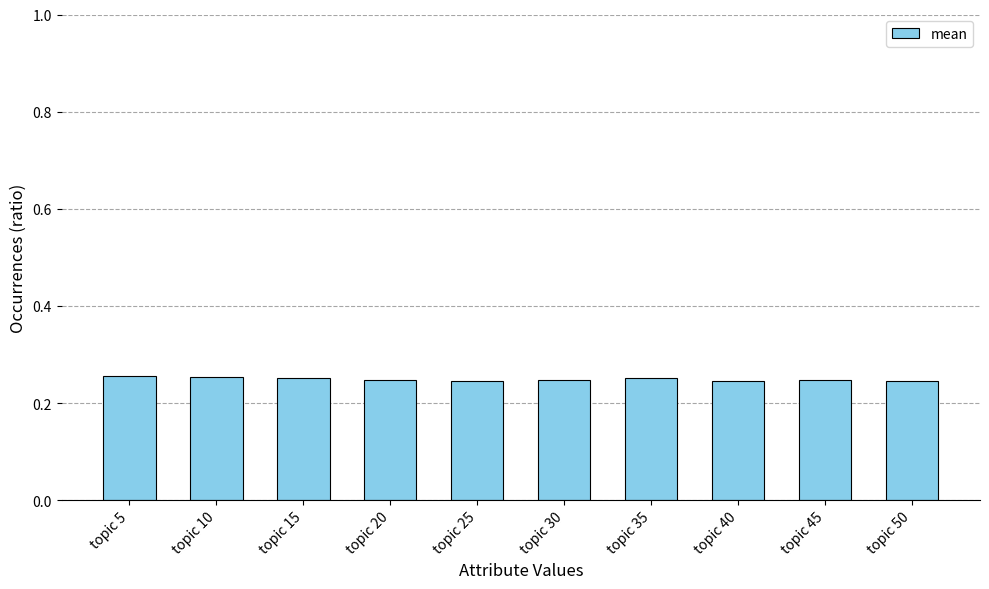

What is the sum of the values at topic 40 and topic 10?

0.5